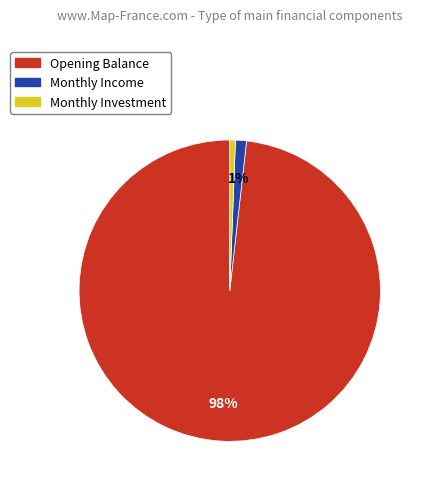

Is it true that Monthly Income is 7% of the pie?

False